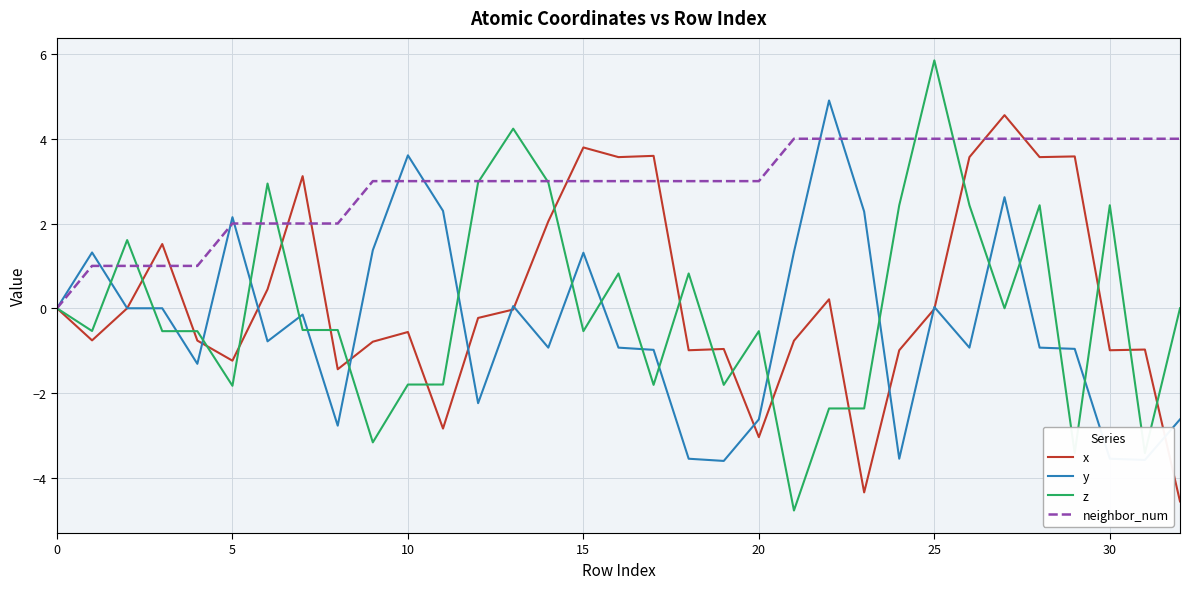

Which series has the widest spread of values?

z